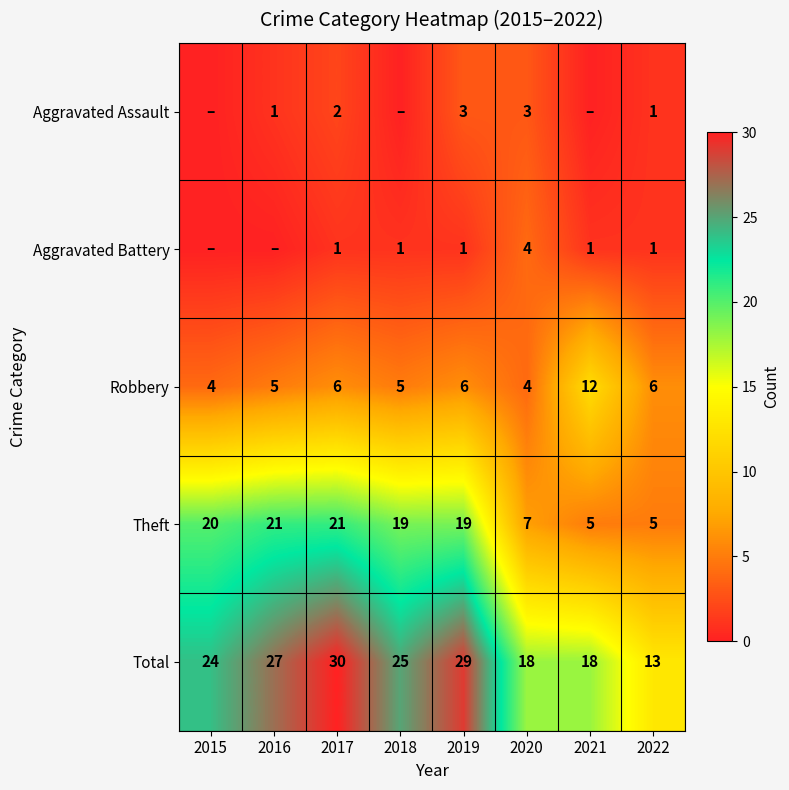

At which category is the sum across all series the highest?

2017